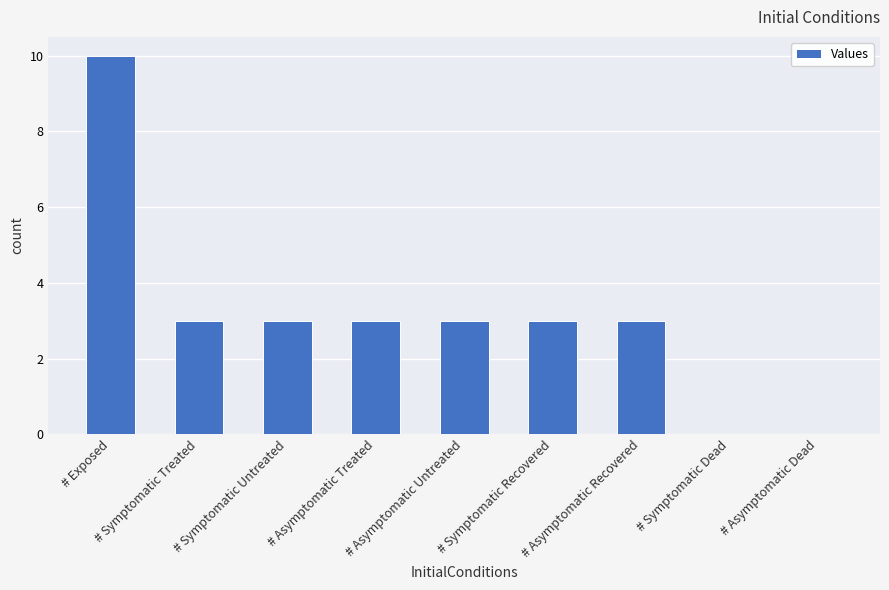

What is the change in value from # Exposed to # Asymptomatic Untreated?

-7